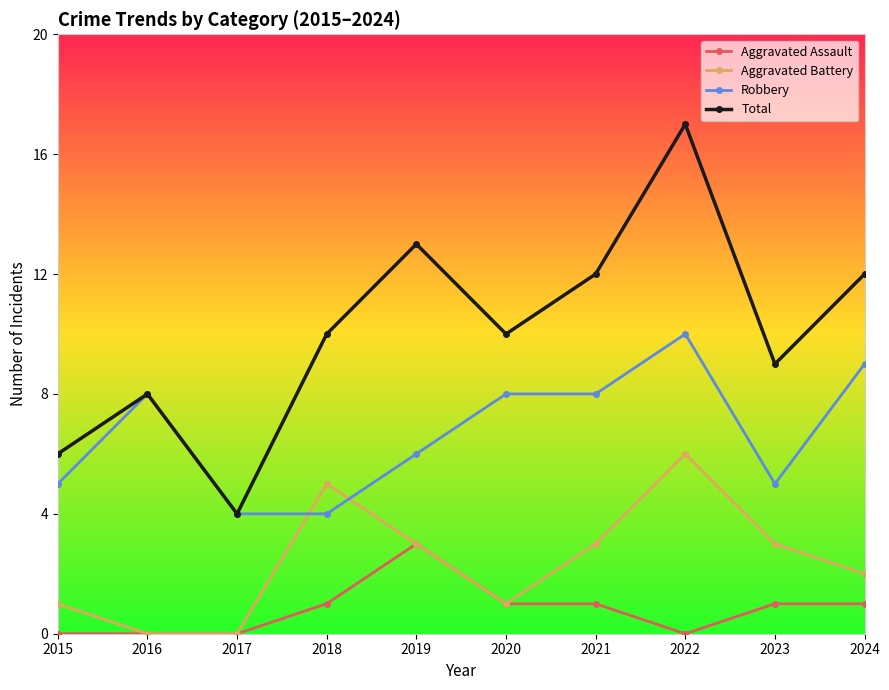

Does the chart display data point markers on the line(s)?

Yes